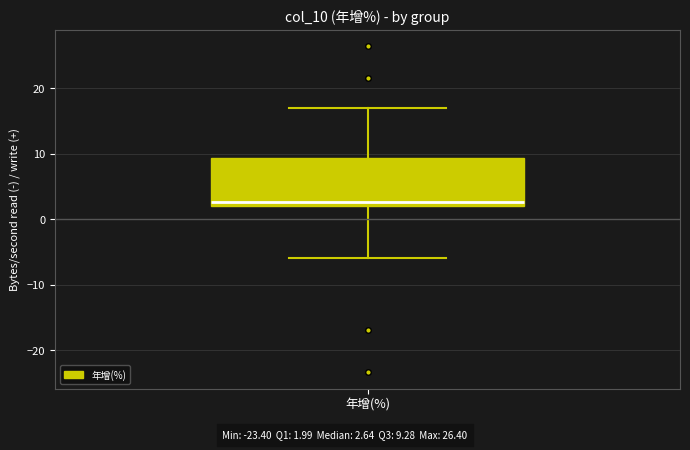

Where is the upper edge of the box for 年增(%) on the y-axis? The values are not printed on the chart, so give them approximately, as read against the axis.

9